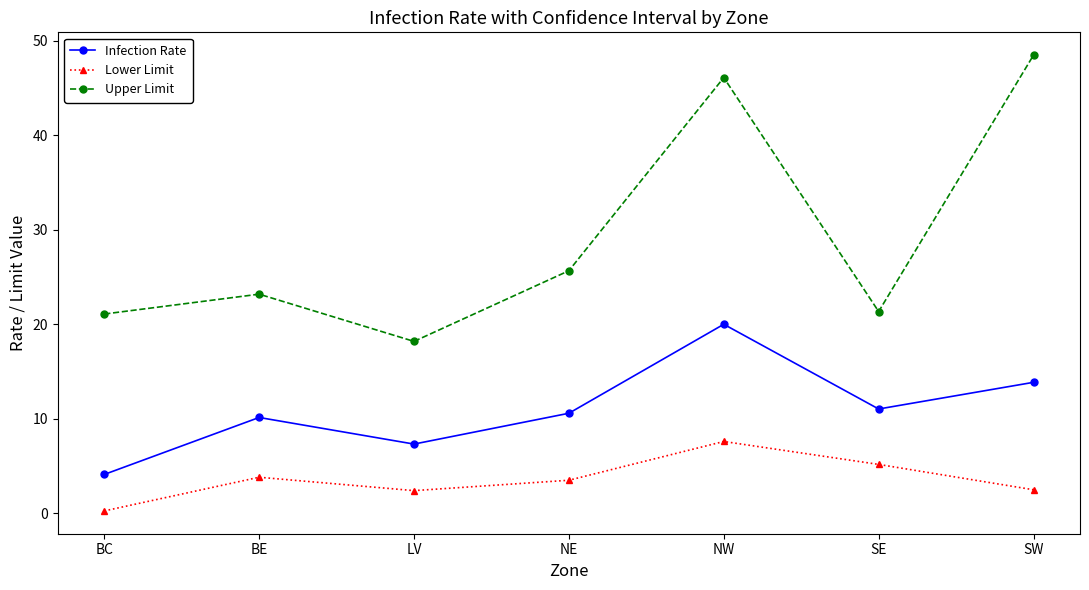

What is the value of the Infection Rate point at the 5th from the left?

20.0